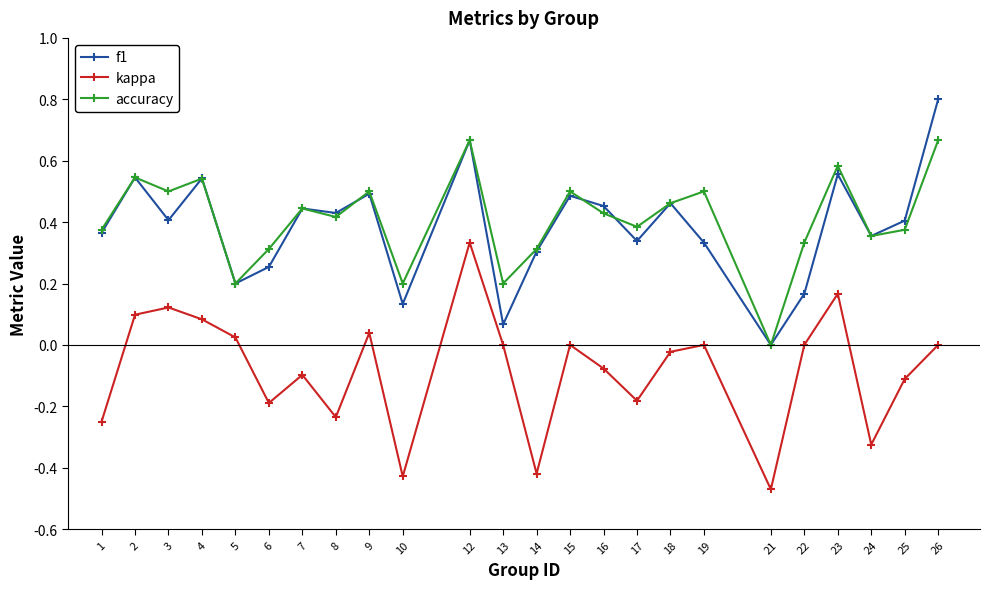

True or false: kappa has more than 2 points higher than both neighbors.

True